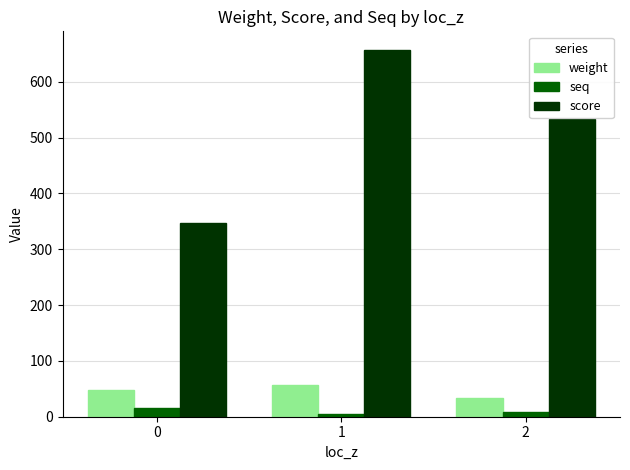

Count the number of data series in this chart.

3